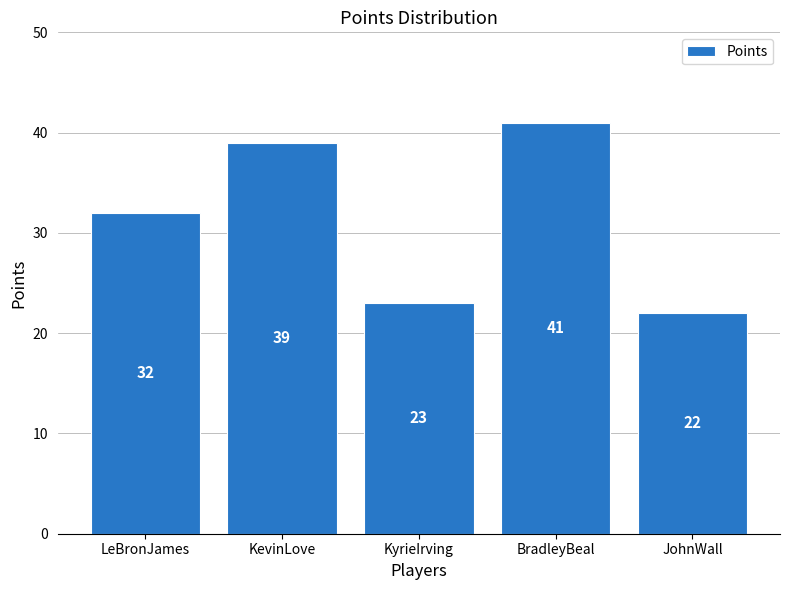

Reading left to right, transcribe all the data shown in this chart.

LeBronJames=32	KevinLove=39	KyrieIrving=23	BradleyBeal=41	JohnWall=22